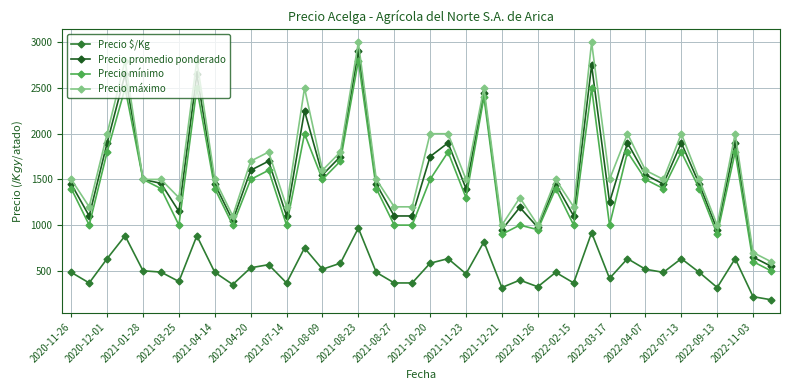

True or false: Precio mínimo and Precio $/Kg intersect in this chart.

False